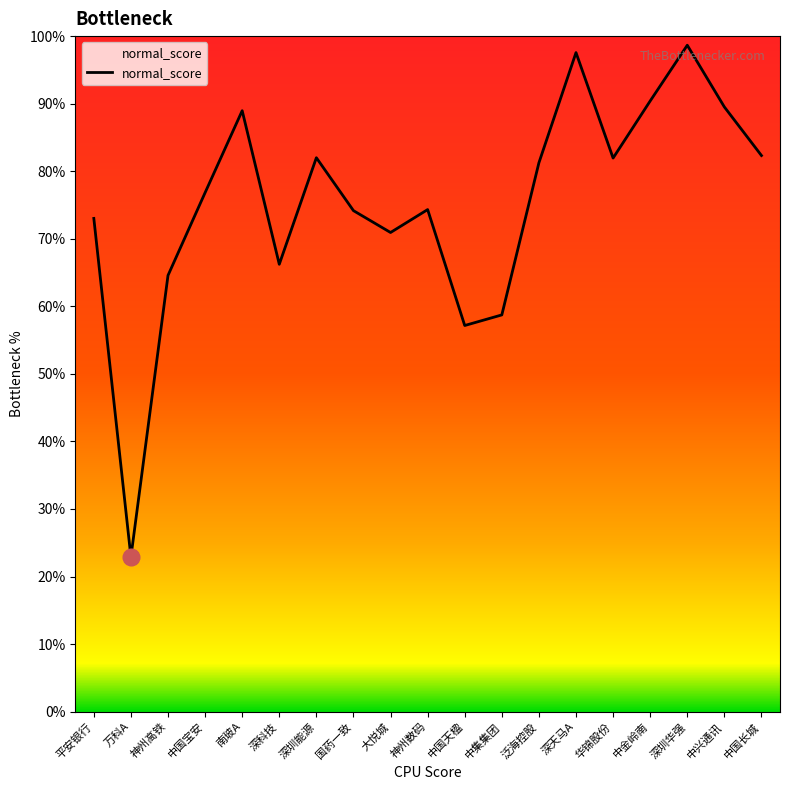

Between 深科技 and 深天马A, which is larger?

深天马A